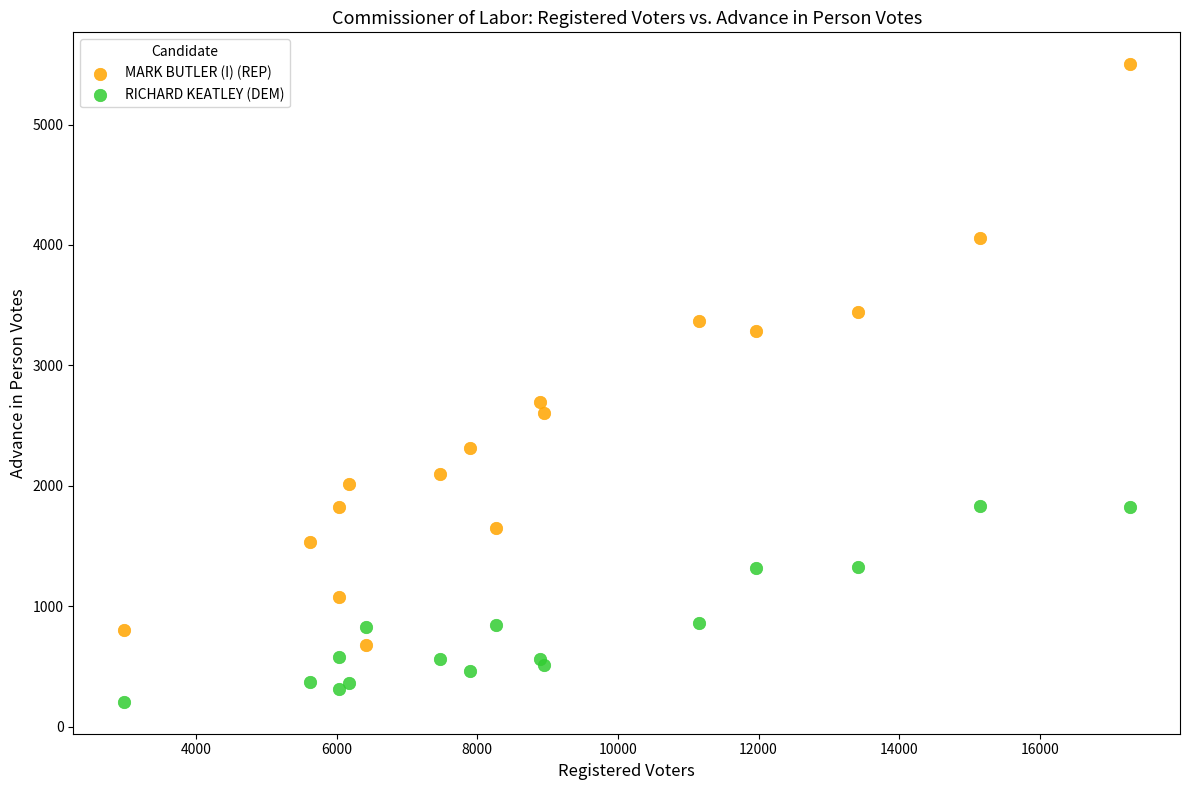

Which series contains the highest Y value?

MARK BUTLER (I) (REP)